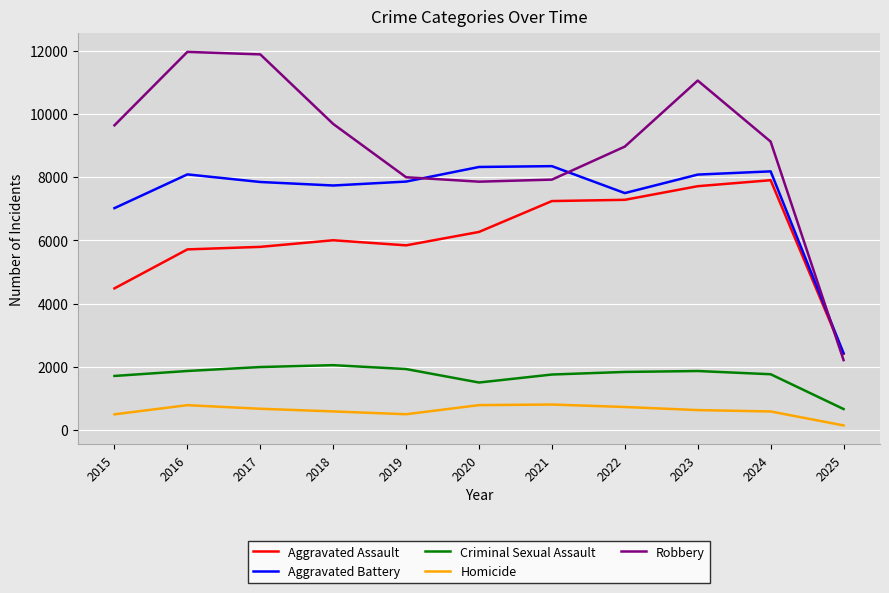

What is the minimum value for Criminal Sexual Assault?

664